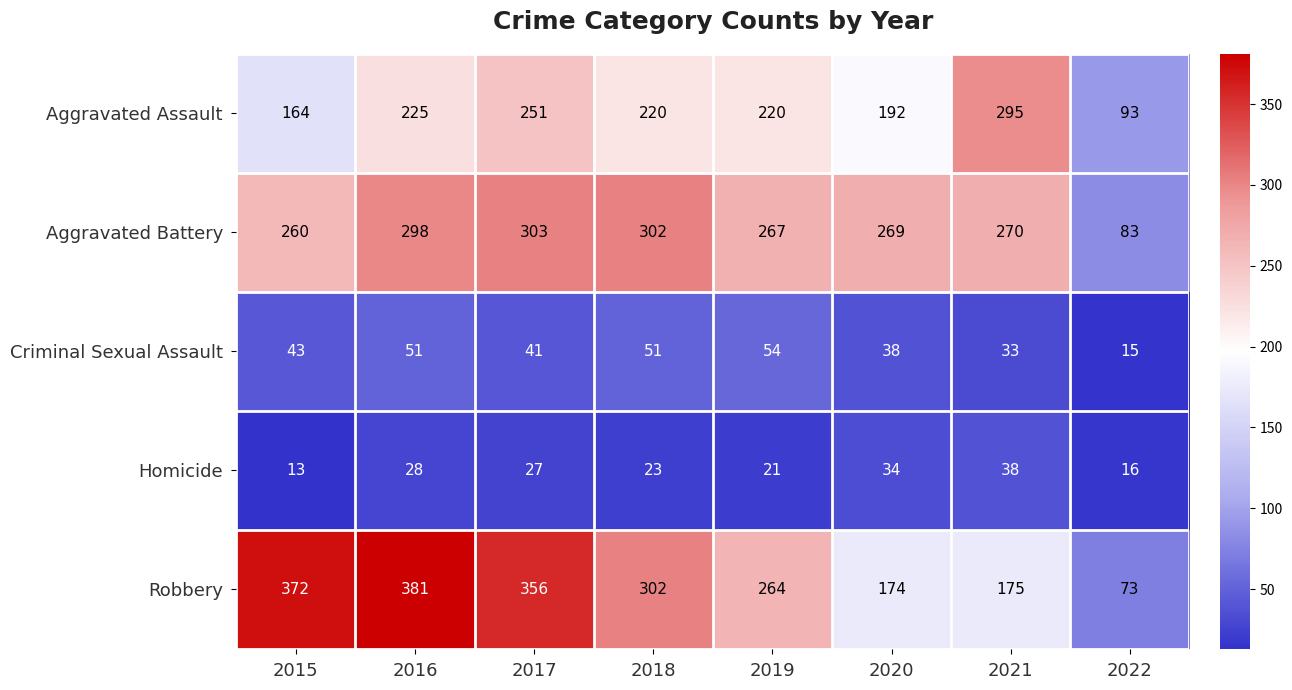

What is the difference between the maximum and minimum values in the Robbery series?

308